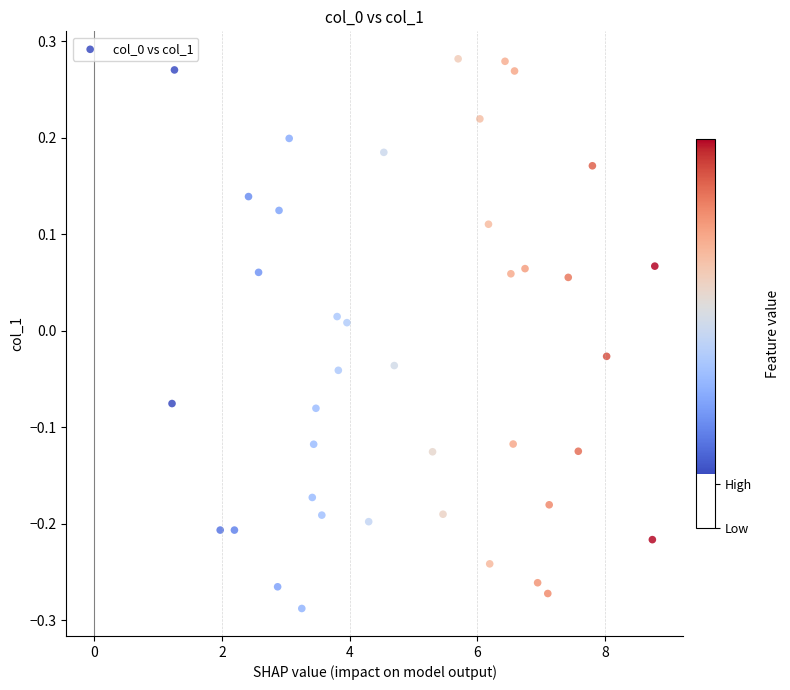

What is the range of Y values (max minus min)?

0.6